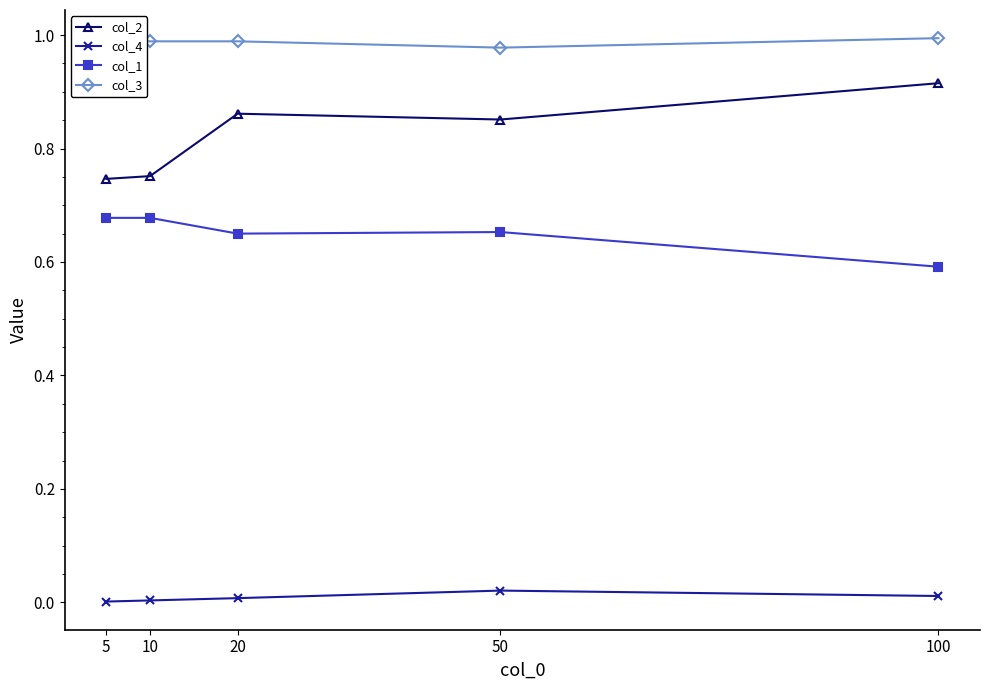

Is it true that col_1 equals 0.2 at 10?

False